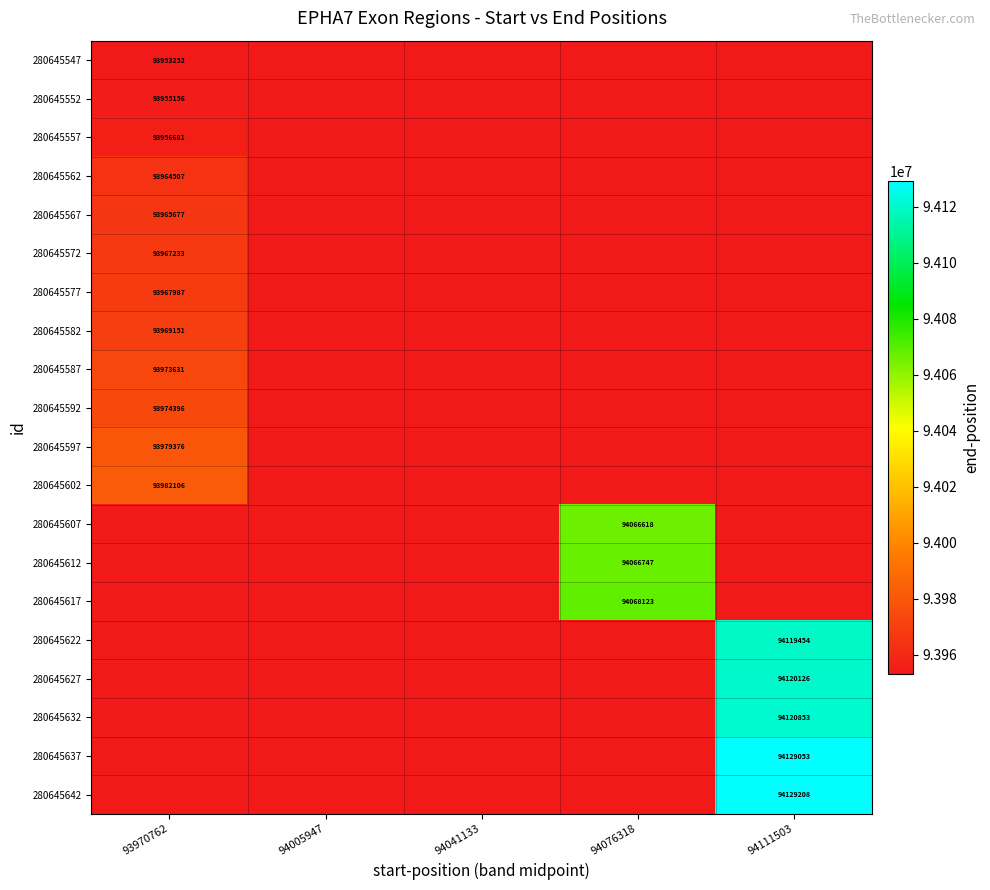

True or false: 280645607 has a value of 94066618 at 94076318.

True